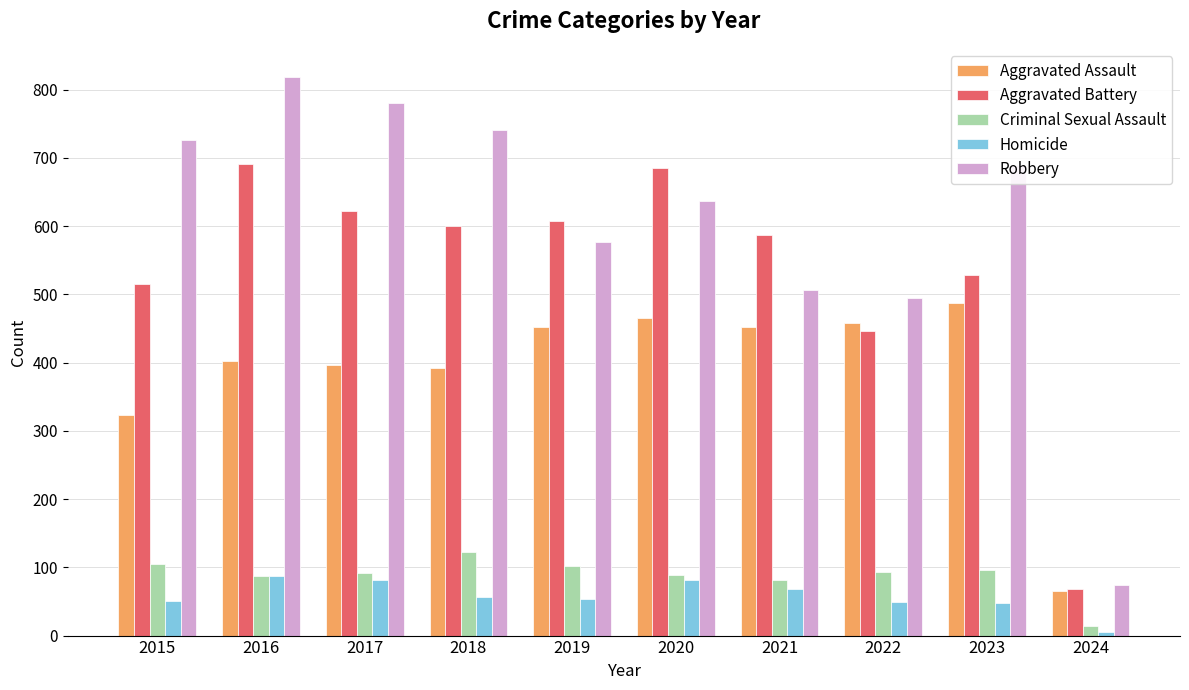

How many series are shown in this chart?

5